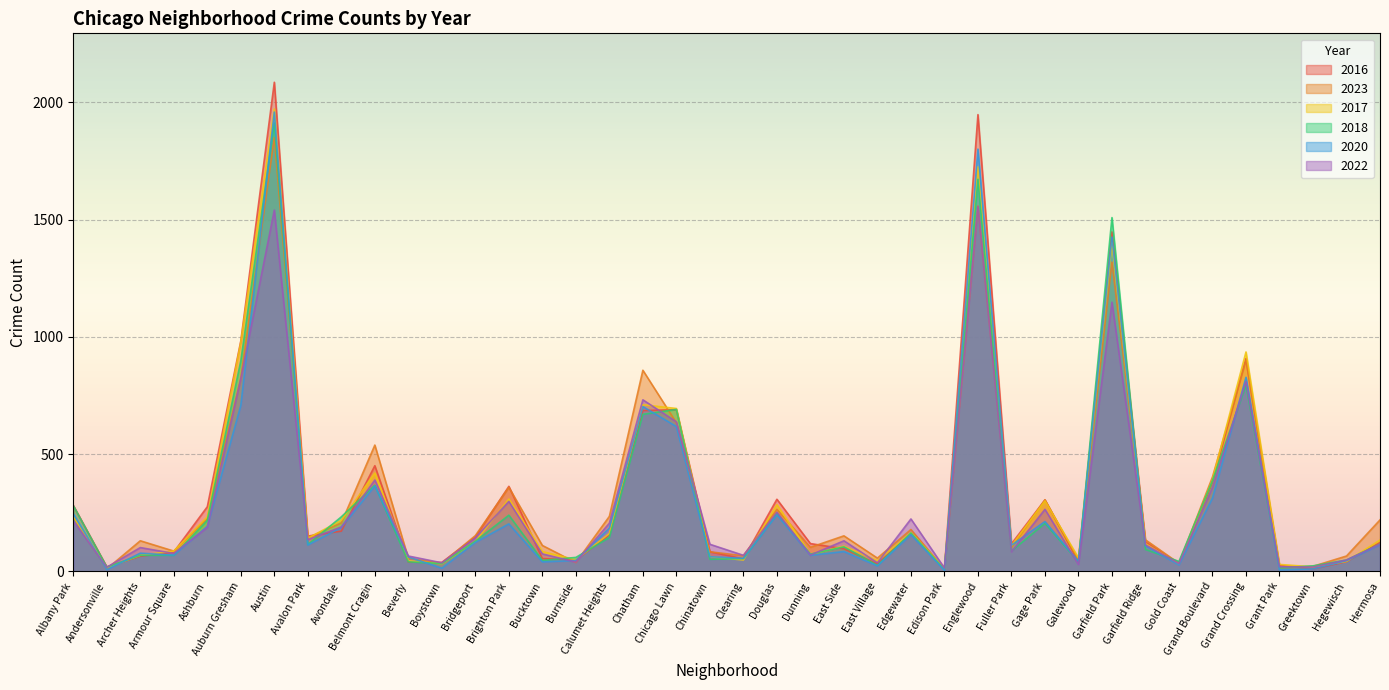

What is the label of the 11th point from the left?

Beverly